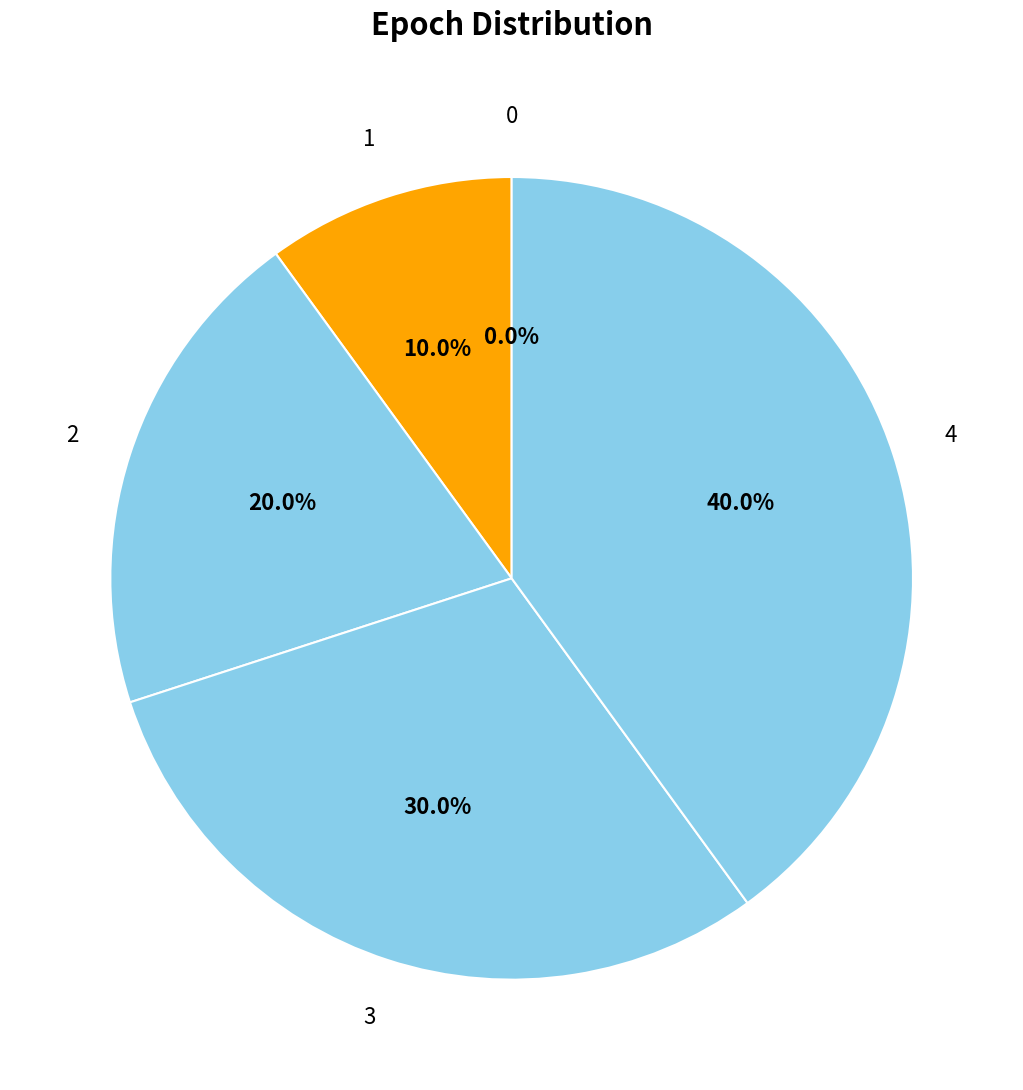

To the nearest percent, what percentage of the pie is 4?

40%